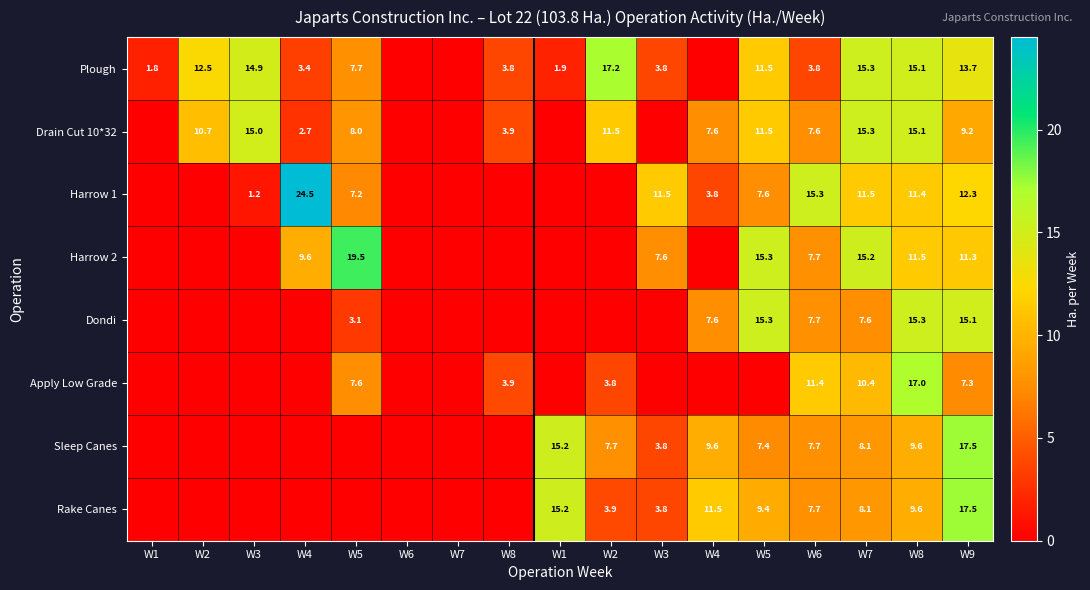

How many distinct data groups are displayed?

8